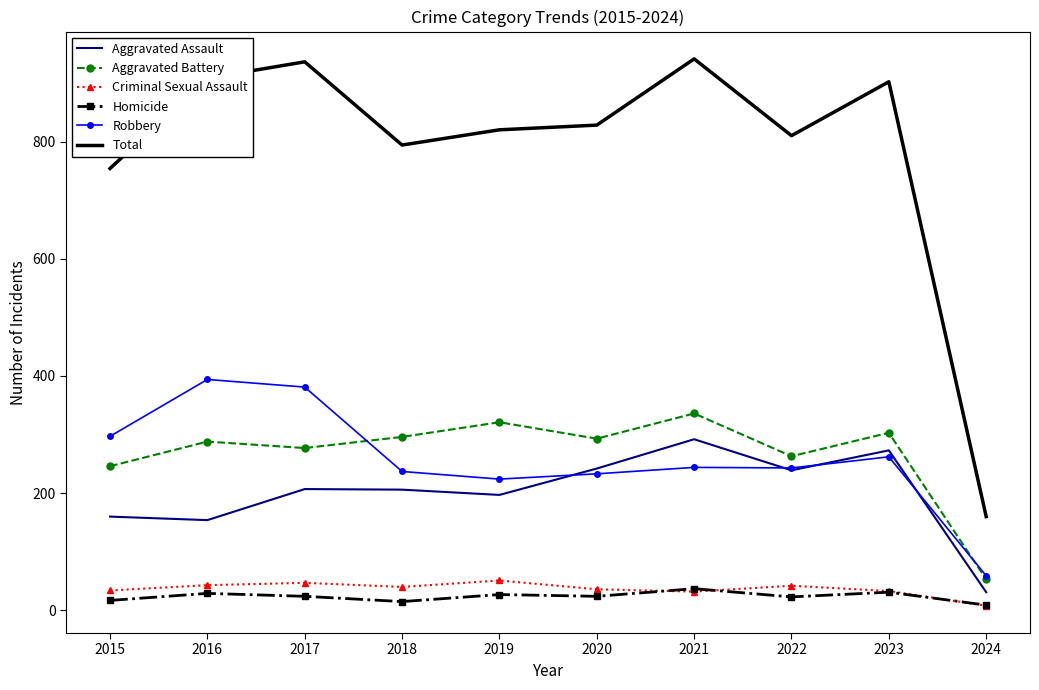

What is the average value of the Total series?

785